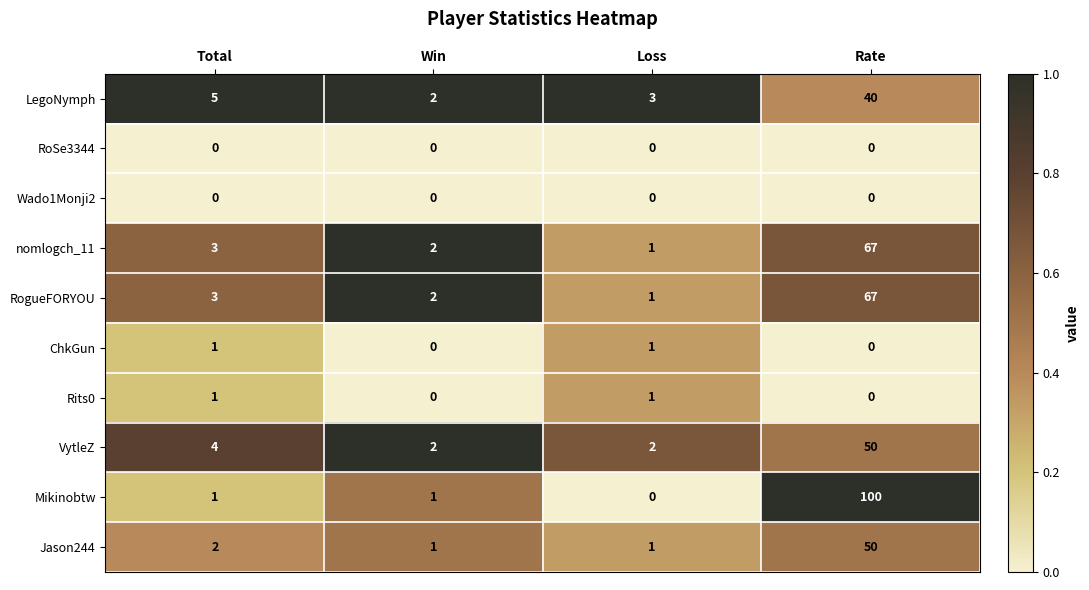

Which series has the widest spread of values?

Mikinobtw